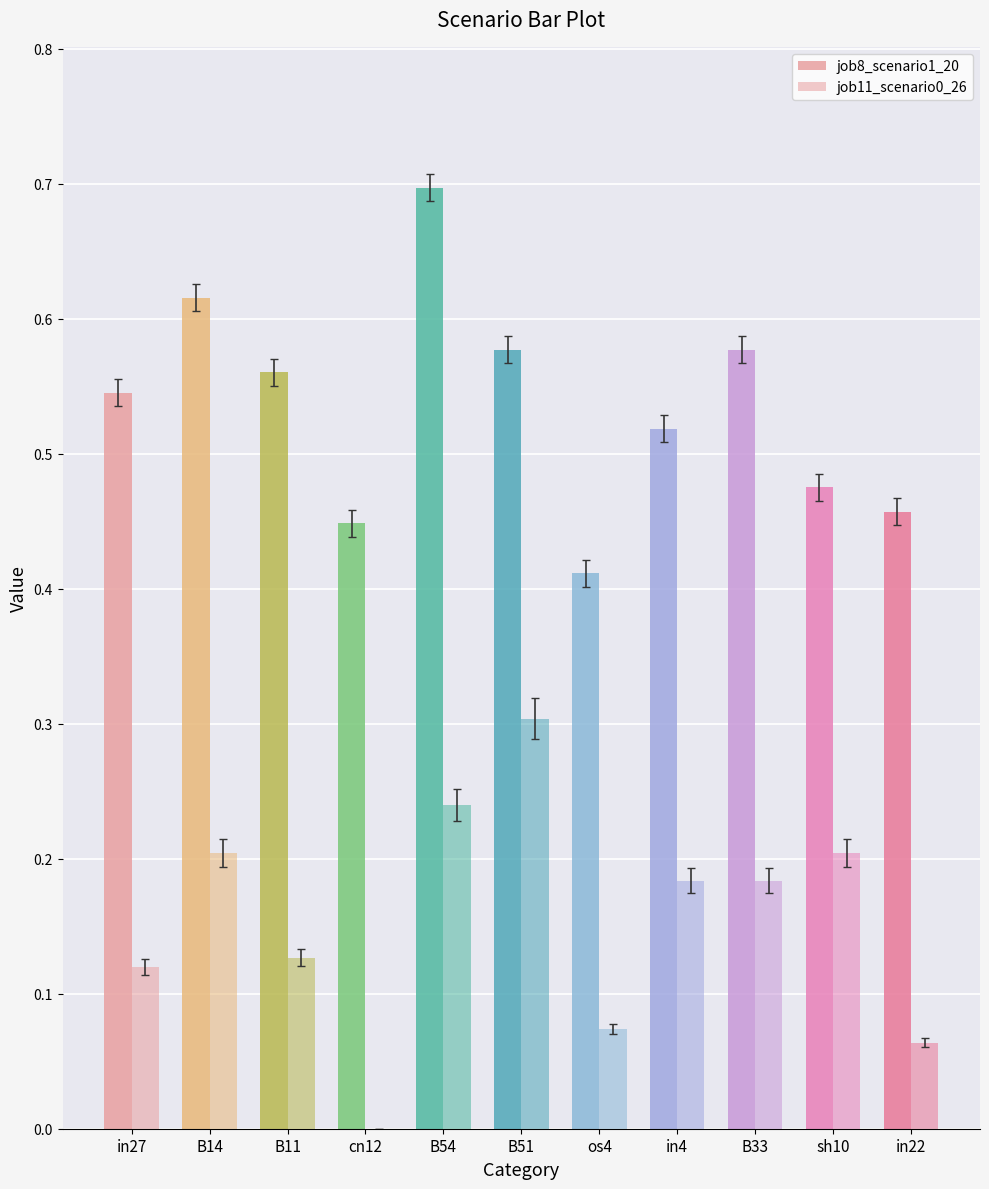

True or false: job11_scenario0_26 has a value of 0.1 at B11.

False